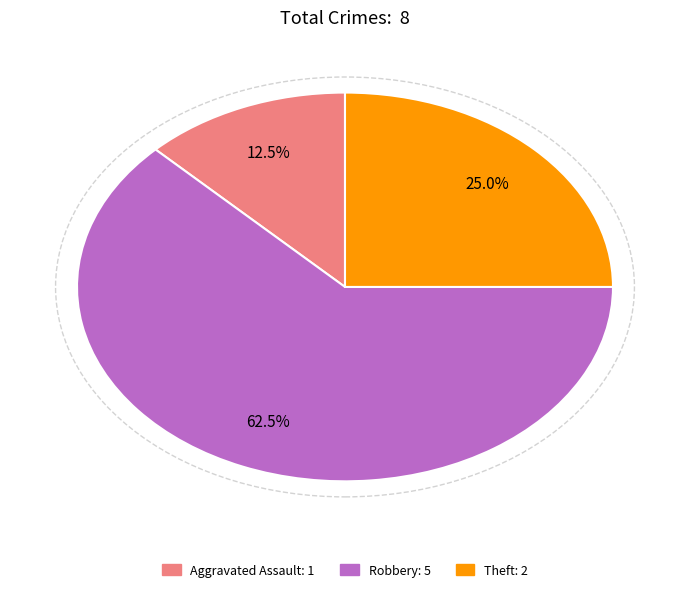

Is there a majority slice in this chart?

Yes